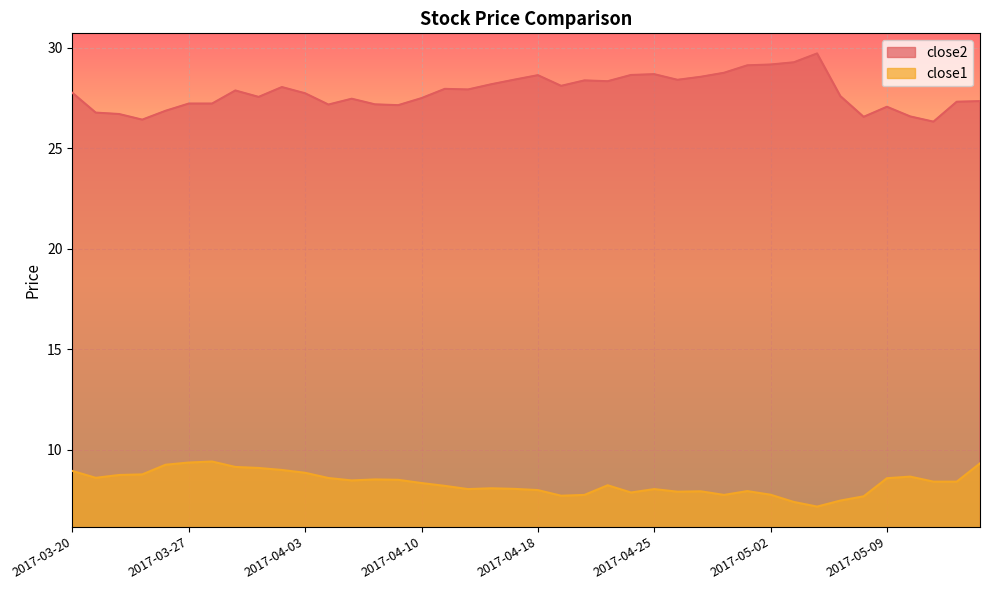

Which series has the largest range (max minus min)?

close2